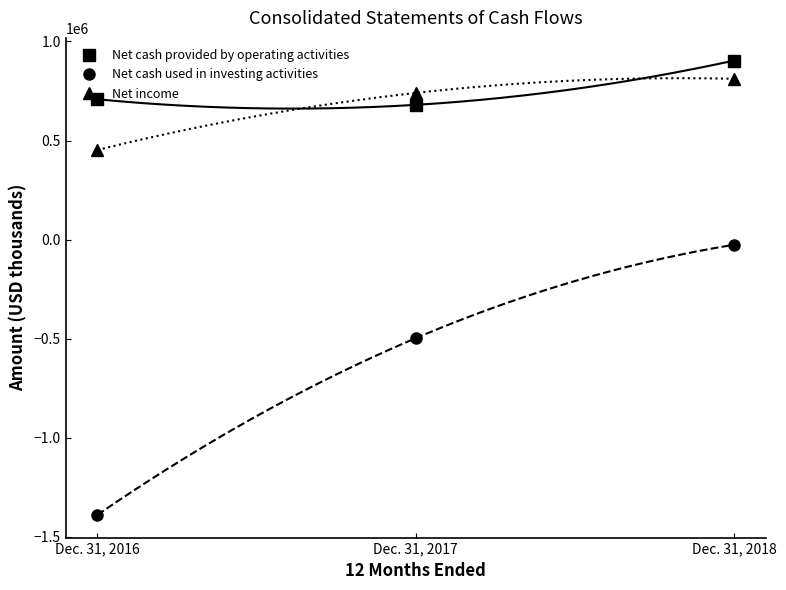

Which series changed the most between Dec. 31, 2016 and Dec. 31, 2018?

Net cash used in investing activities